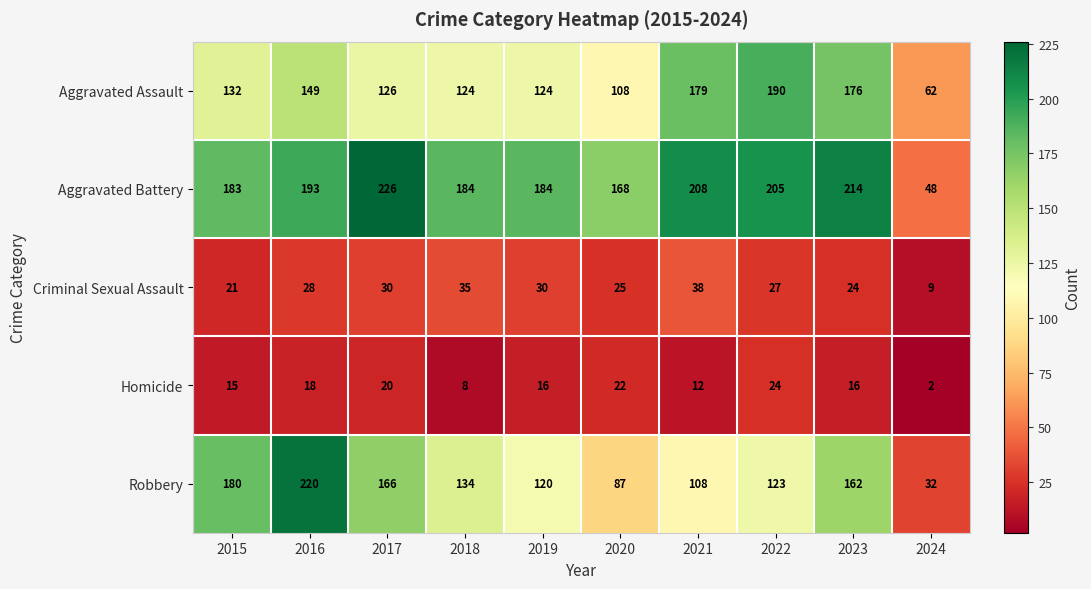

Between 2018 and 2023, which series saw the biggest shift?

Aggravated Assault